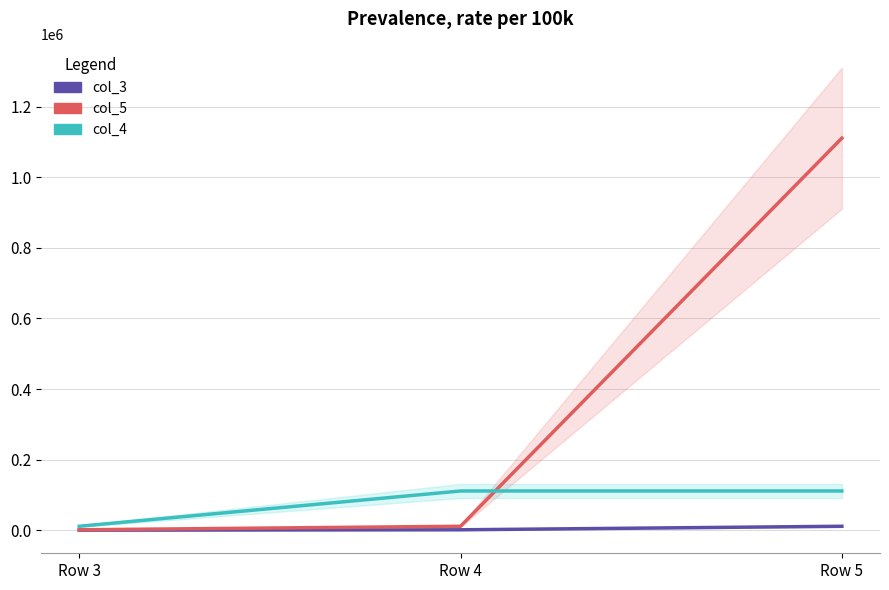

Rank the series by their maximum value, from lowest to highest.

col_3, col_4, col_5